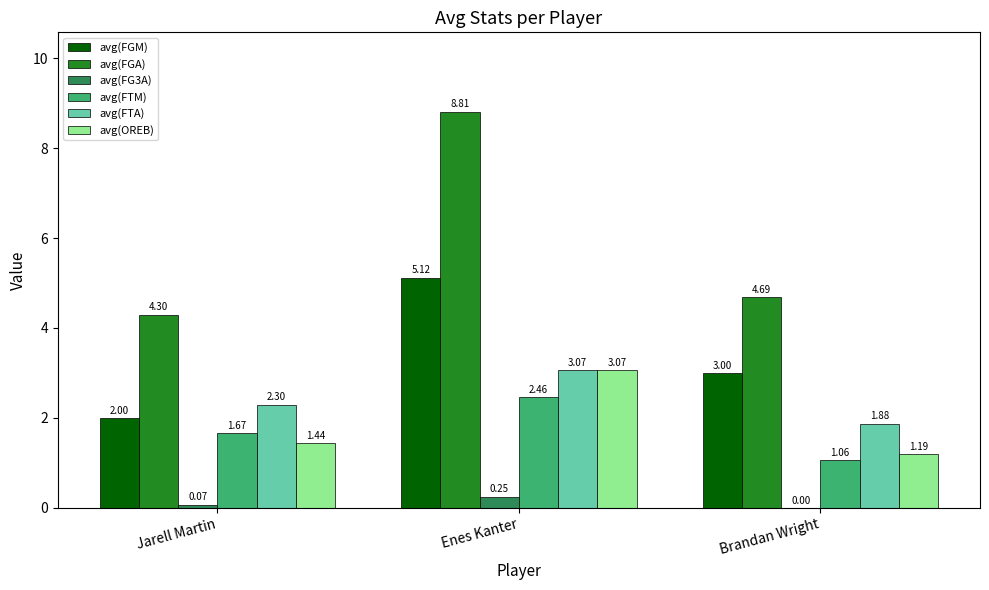

What is the sum of all avg(FG3A) values?

0.3